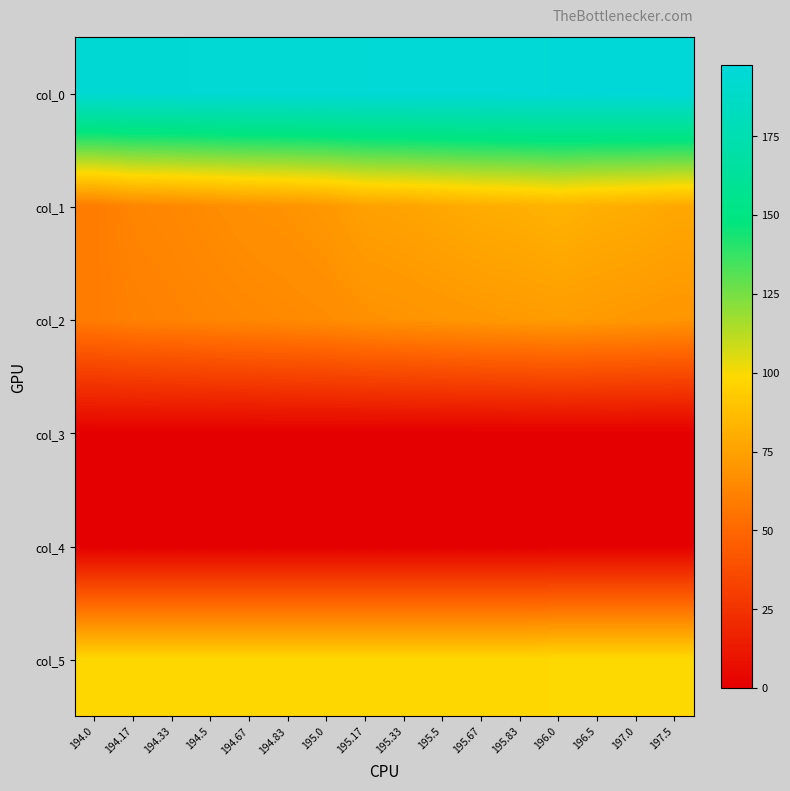

Which has a higher value, 197.5 or 195.83?

197.5